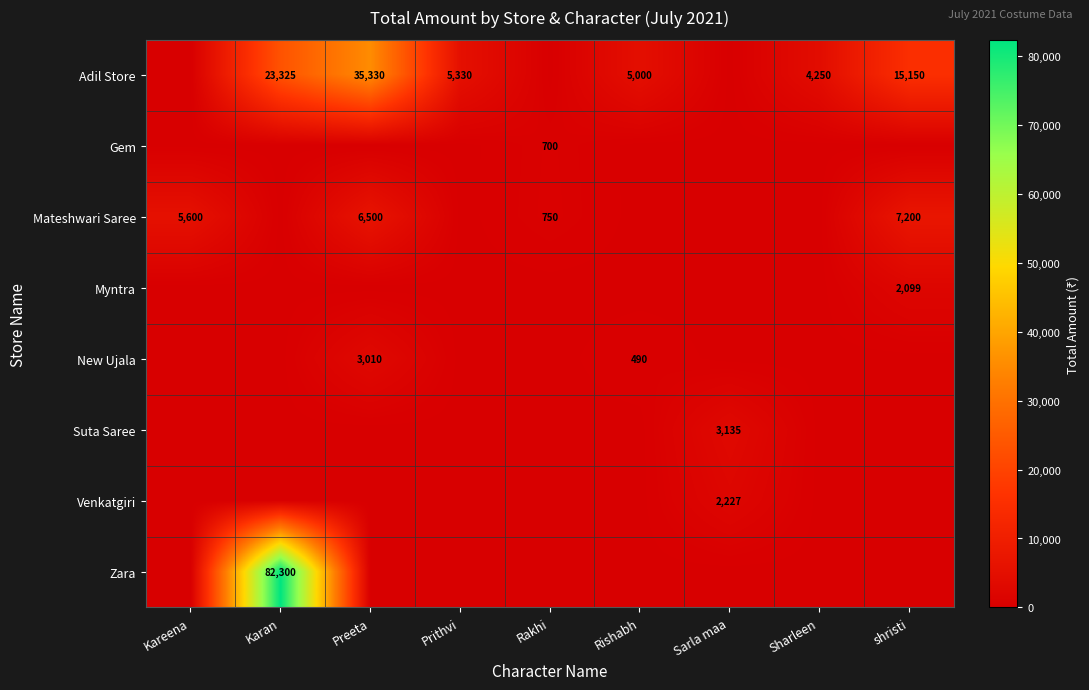

Between shristi and Sarla maa, which is larger?

shristi